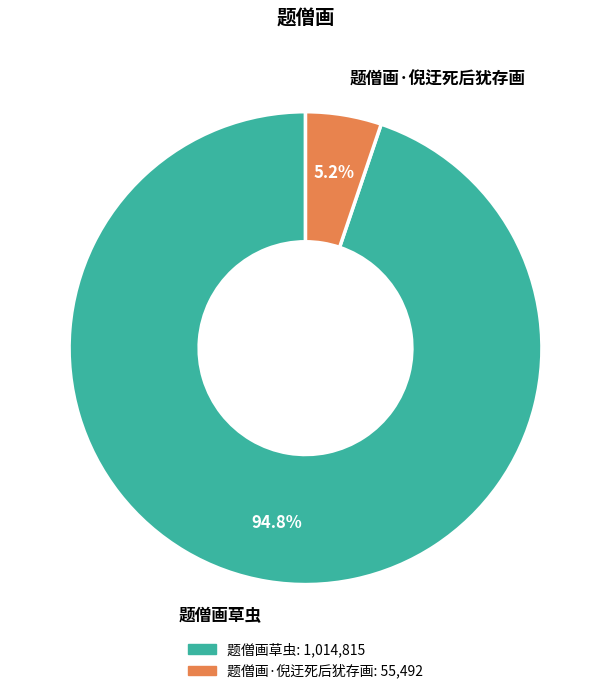

What portion of the pie excludes 题僧画·倪迂死后犹存画?

94.8%